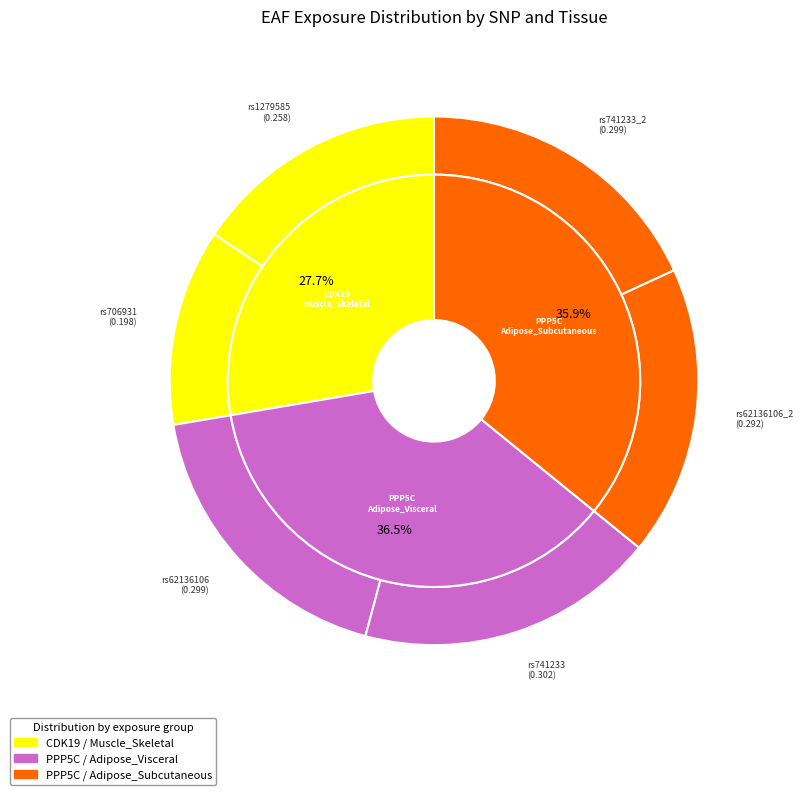

True or false: rs706931 accounts for 12% of the total.

True